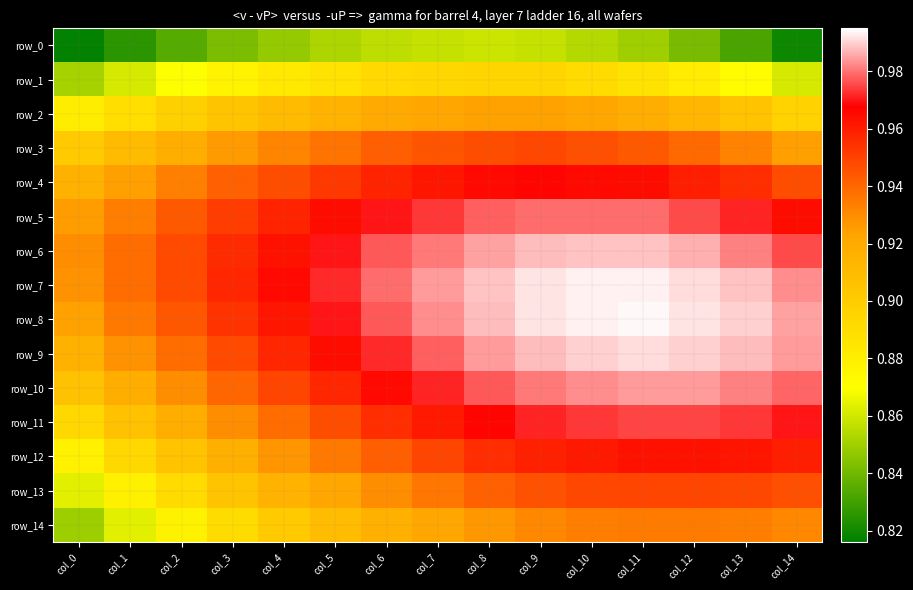

What is the sum of the row_8 values at col_12 and col_14?

2.0